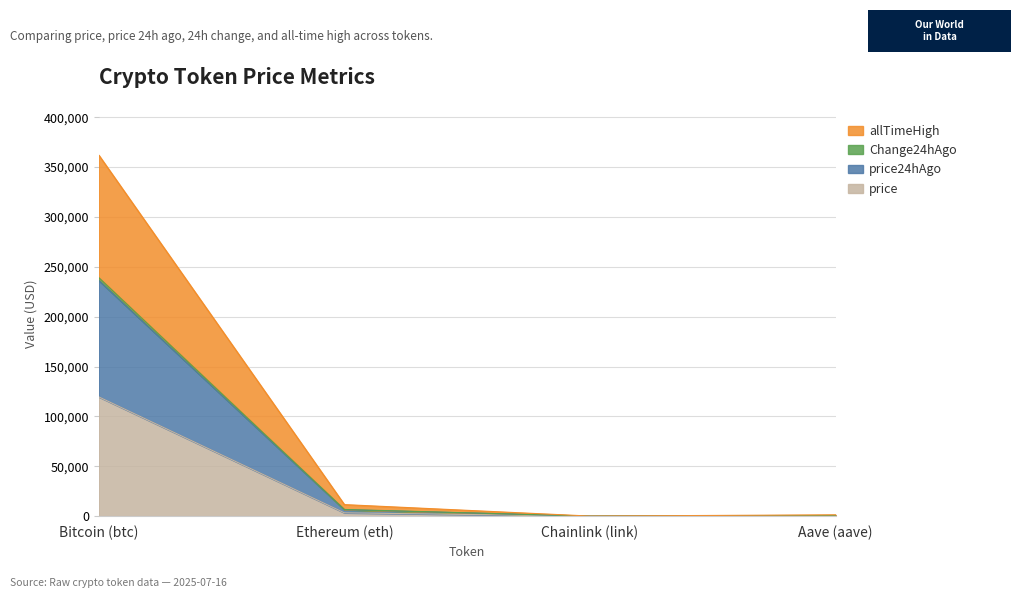

What is the total value across all series at Ethereum (eth)?

11582.3